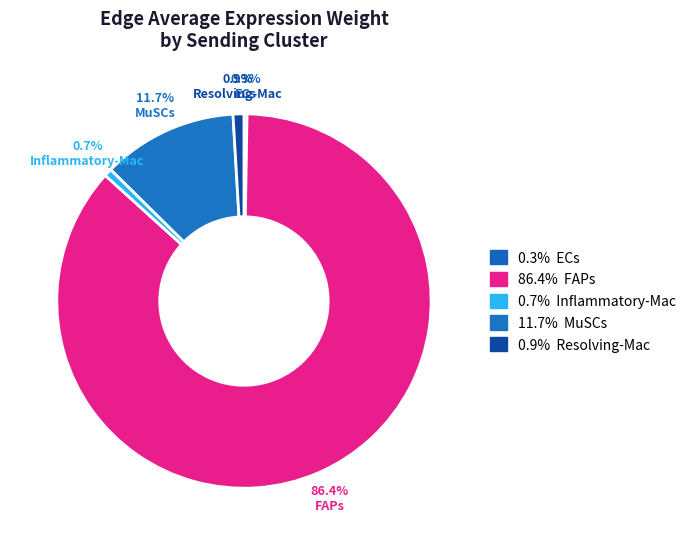

Count the number of slices in the pie.

5